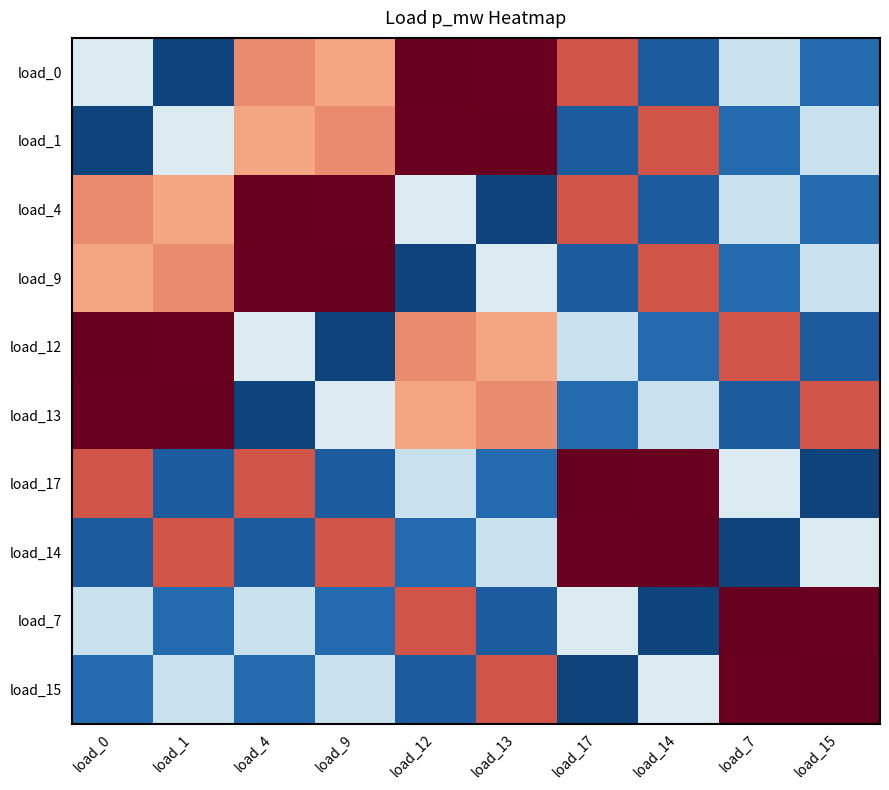

At which category is the sum across all series the highest?

load_0